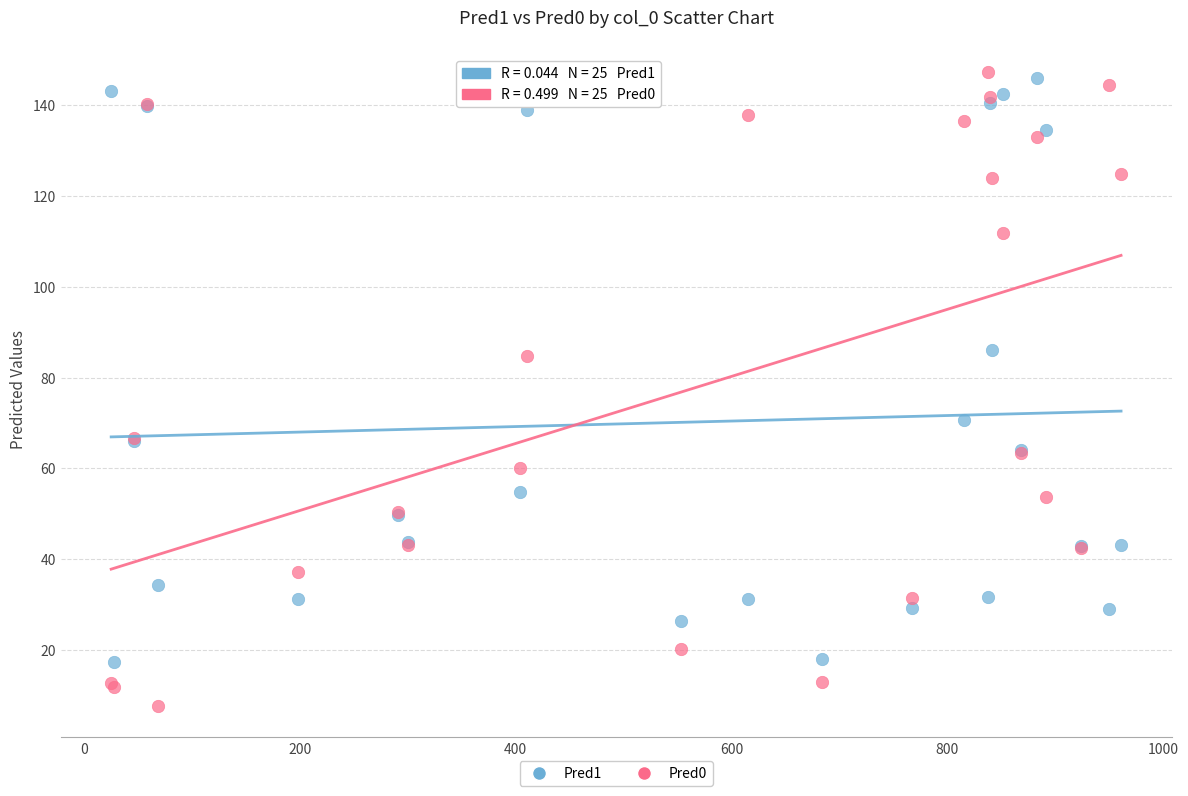

Which series has the widest spread of Y values?

Pred0